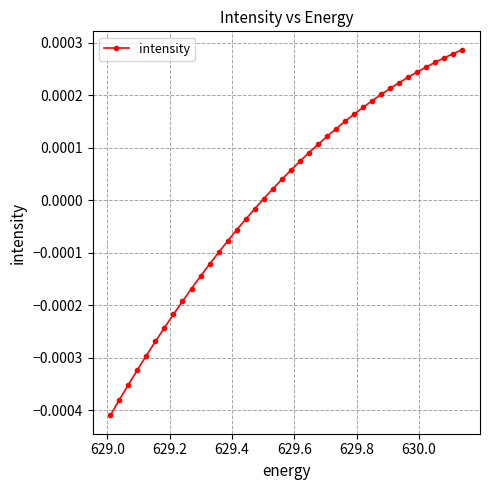

How many series are shown in this chart?

1